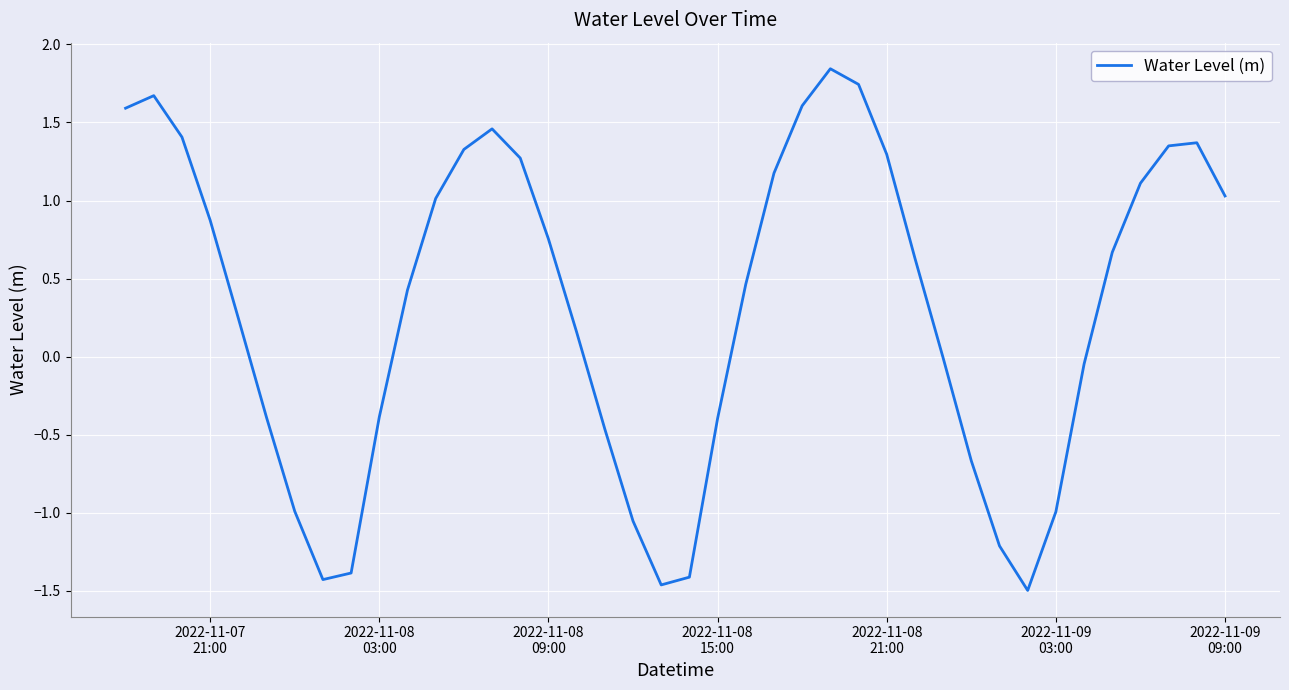

How many lines are shown in the chart?

1